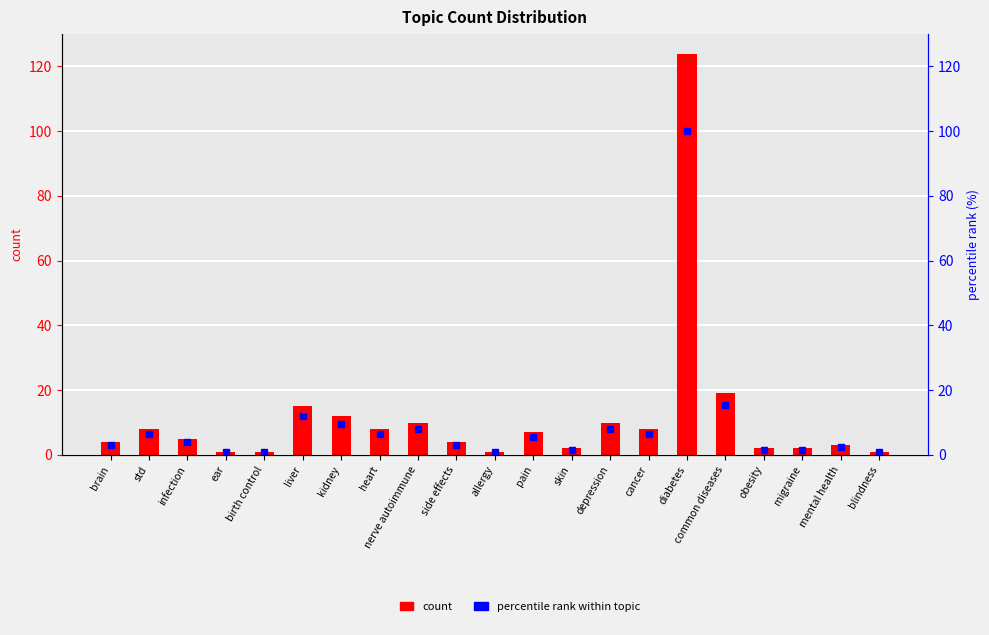

Is it true that count equals 1.0 at allergy?

True